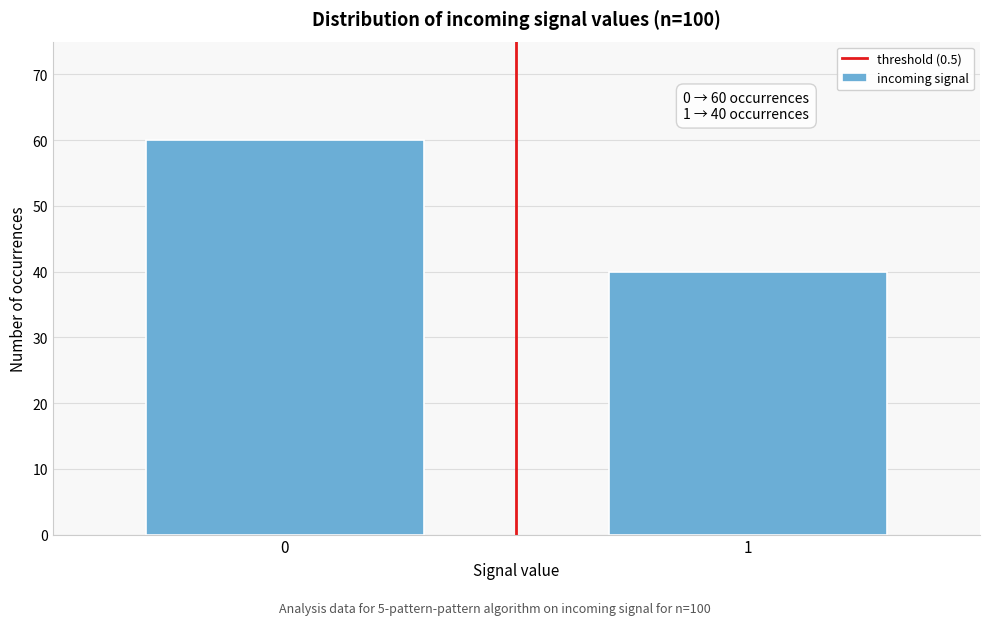

Reading left to right, list all the values displayed in this chart.

60	40